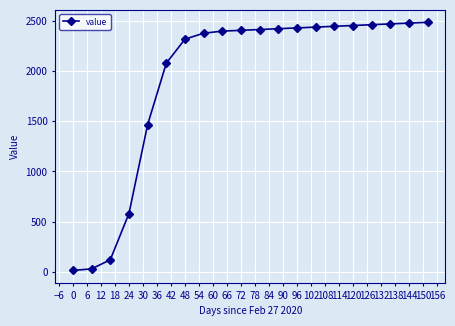

What is the greatest value displayed?

2487